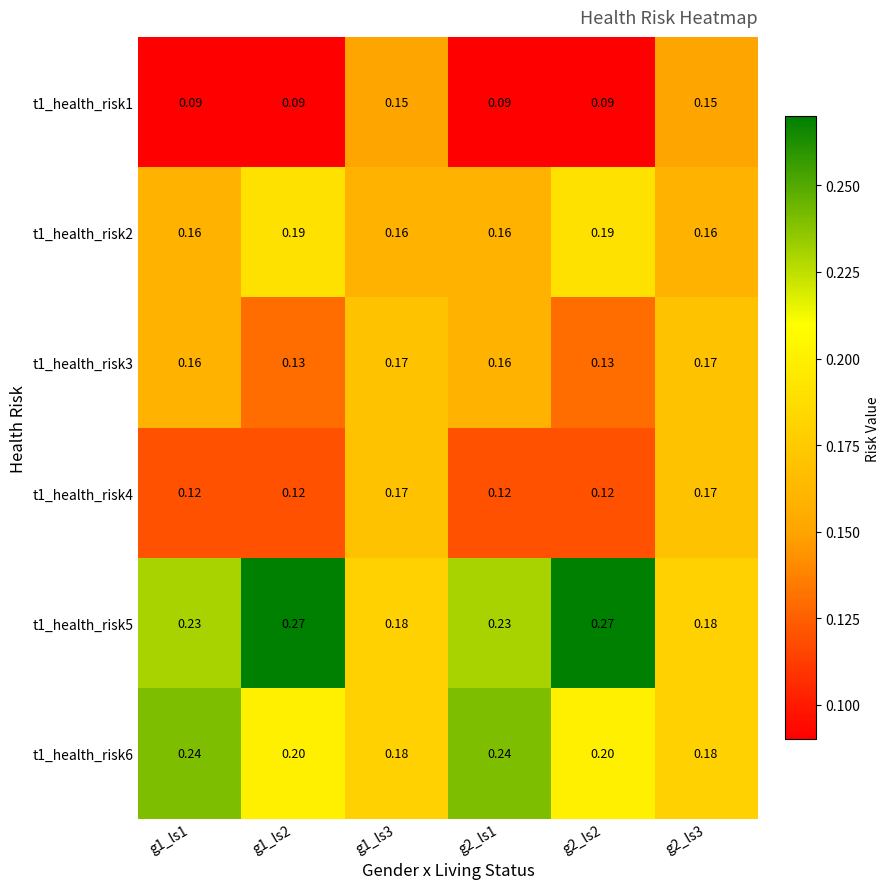

Is the value of t1_health_risk1 at g2_ls2 greater than the value of t1_health_risk6 at g1_ls1?

No